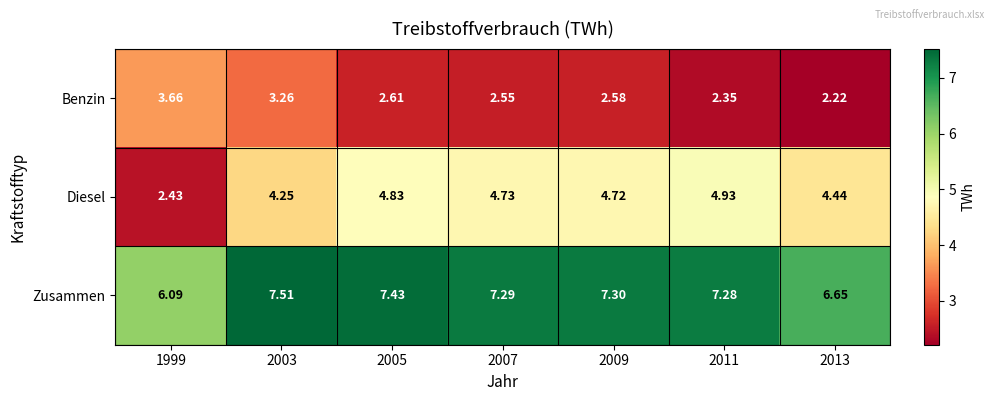

Between 2009 and 2011, which series saw the biggest shift?

Benzin